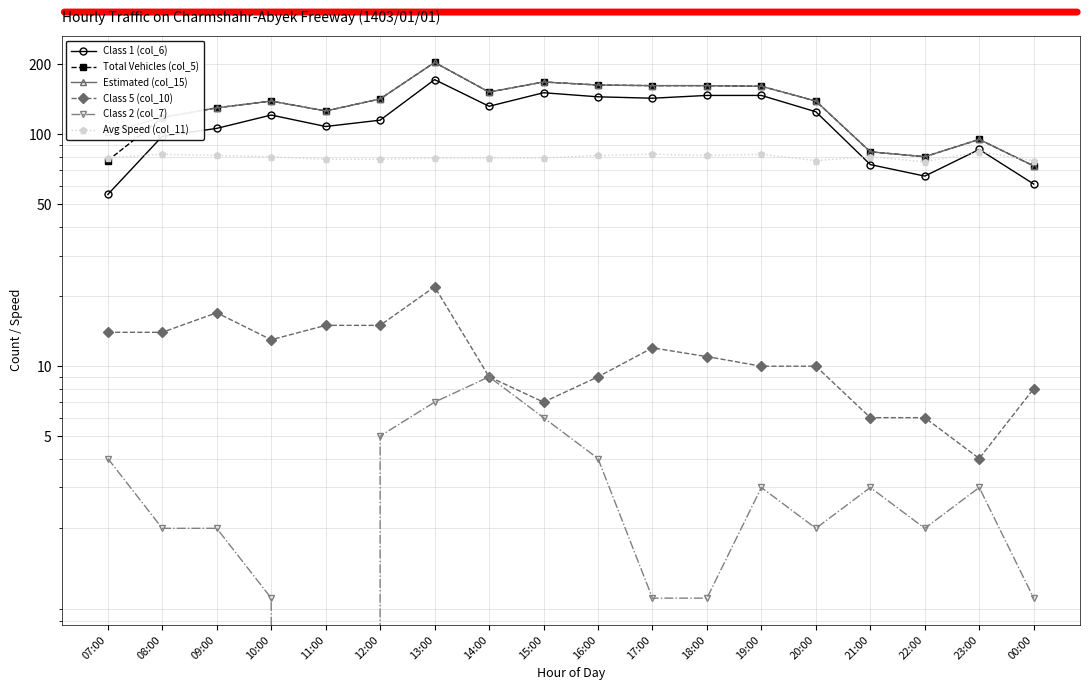

How many categories are shown in the chart?

18